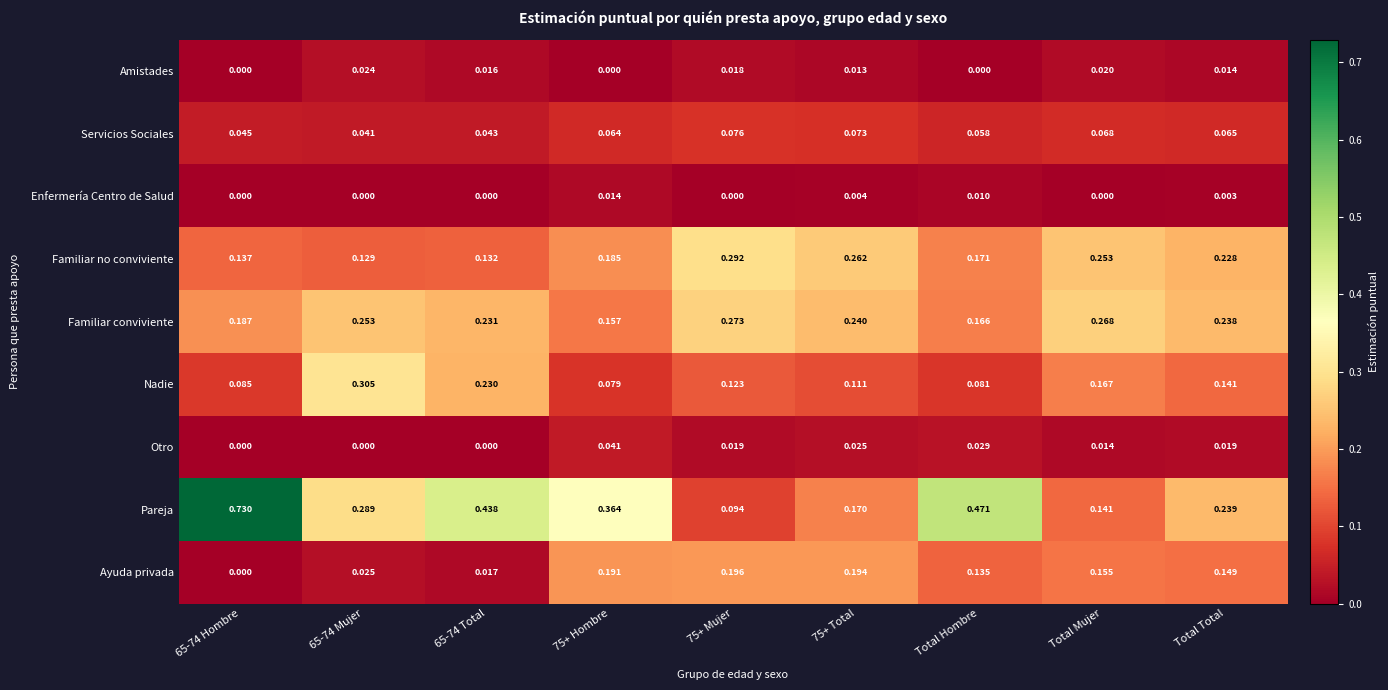

Rank the series by their maximum value, from highest to lowest.

Pareja, Nadie, Familiar no conviviente, Familiar conviviente, Ayuda privada, Servicios Sociales, Otro, Amistades, Enfermería Centro de Salud